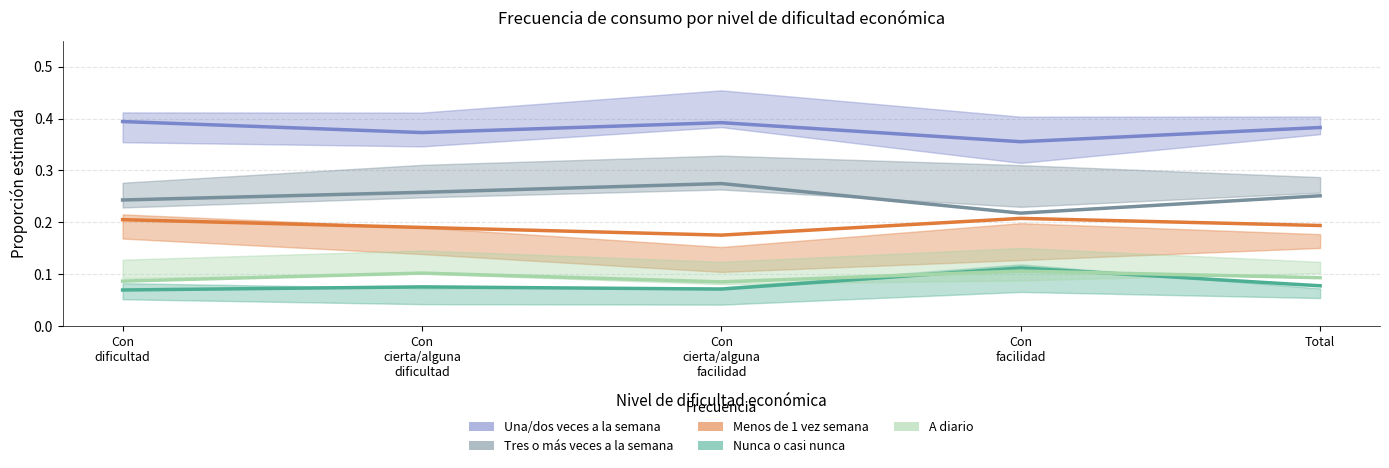

What is the sum of all A diario values?

0.5